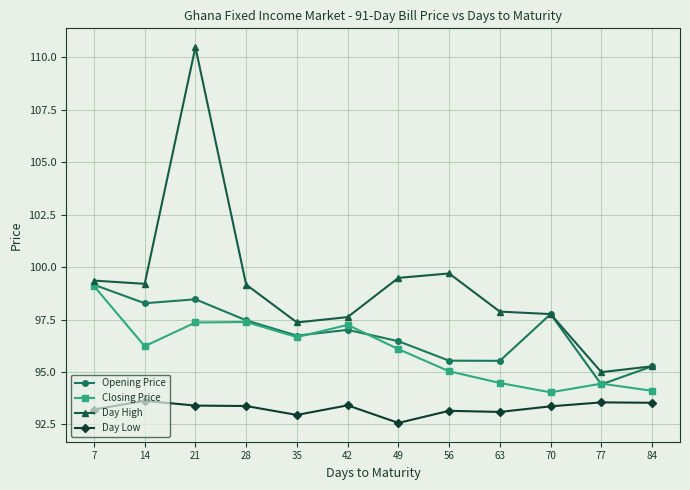

True or false: Closing Price has a value of 97.4 at 21.

True